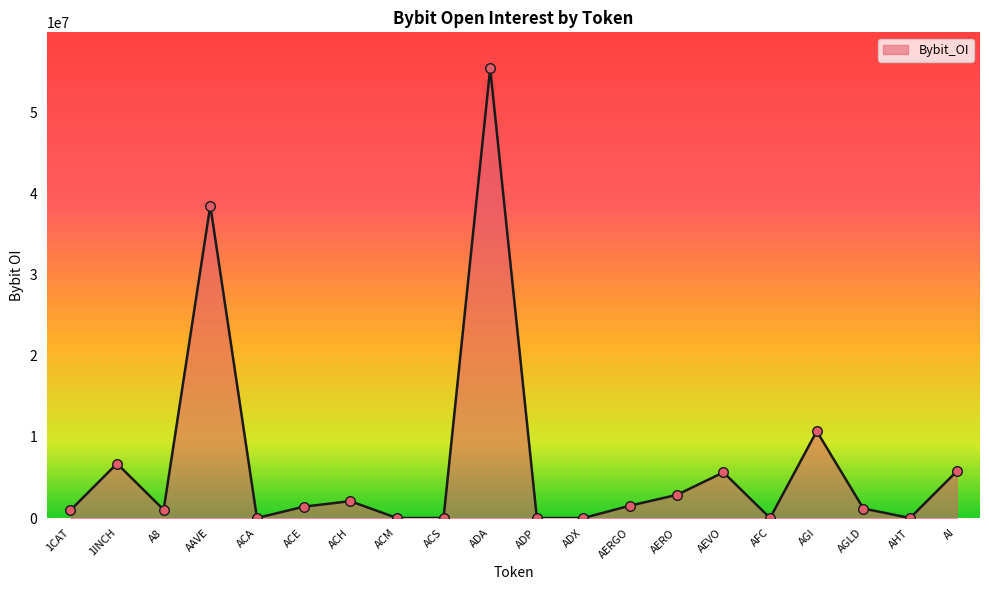

Between ACS and ADA, which is larger?

ADA